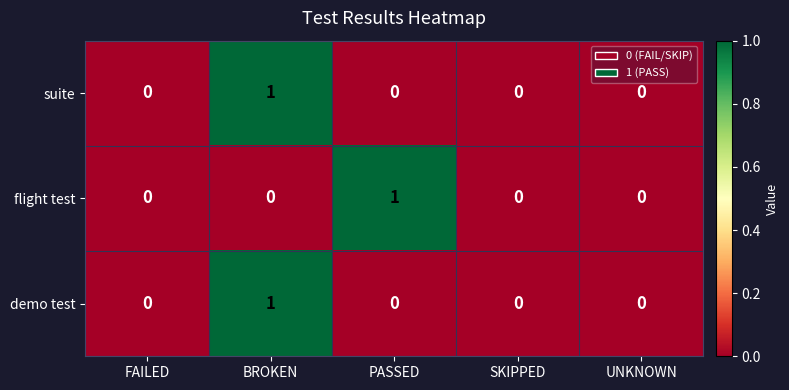

Between PASSED and UNKNOWN, which series saw the biggest shift?

flight test